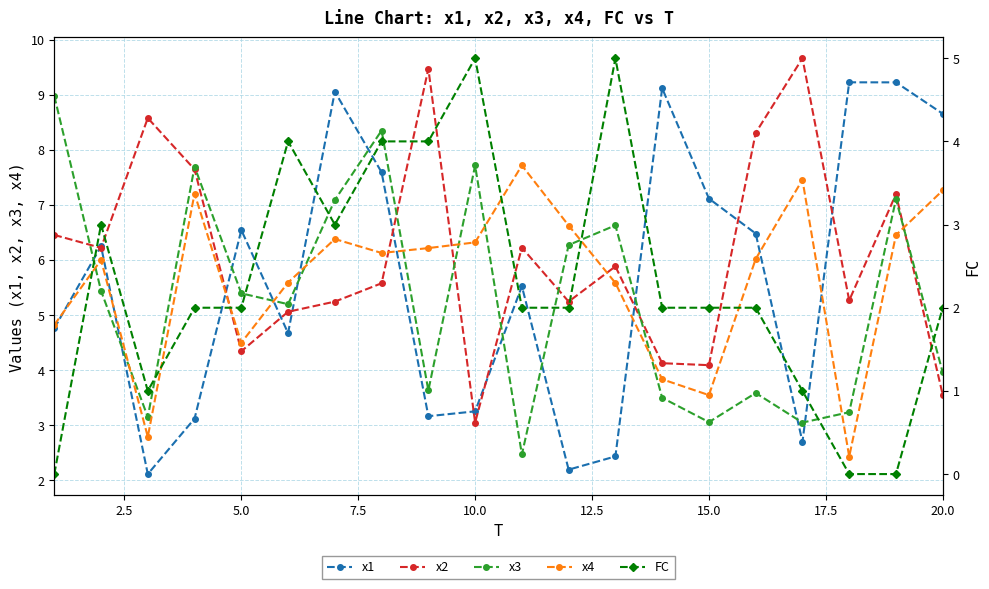

How many data points in x1 are less than 6?

10